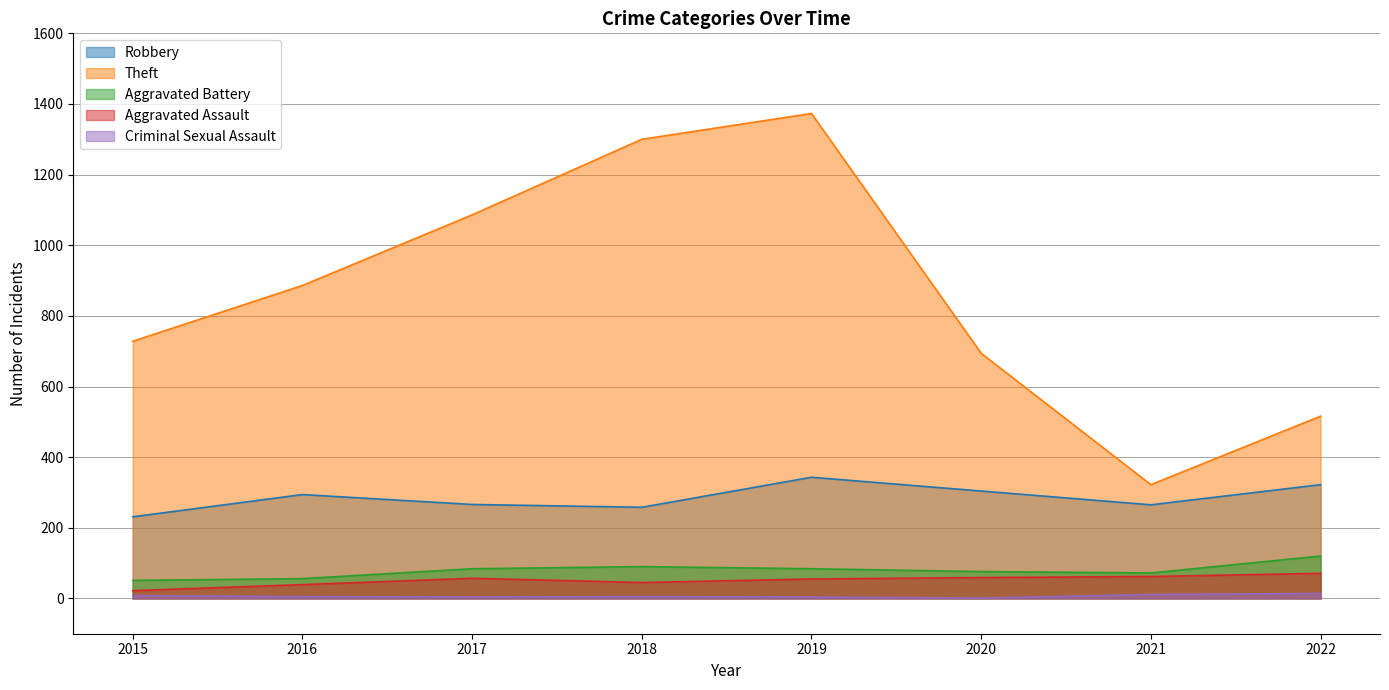

What is the value of the Theft point at the 3rd from the left?

1086